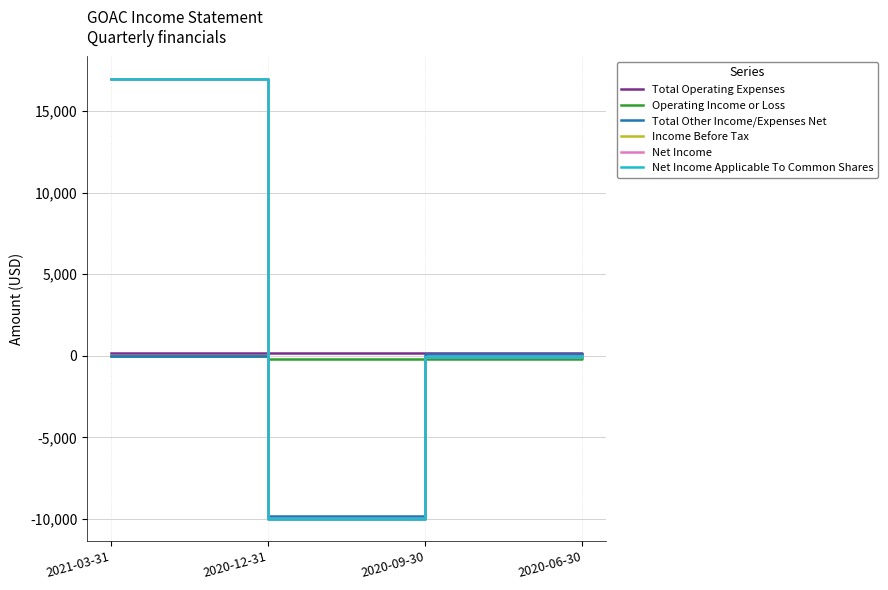

Does the chart have visible grid lines?

Yes